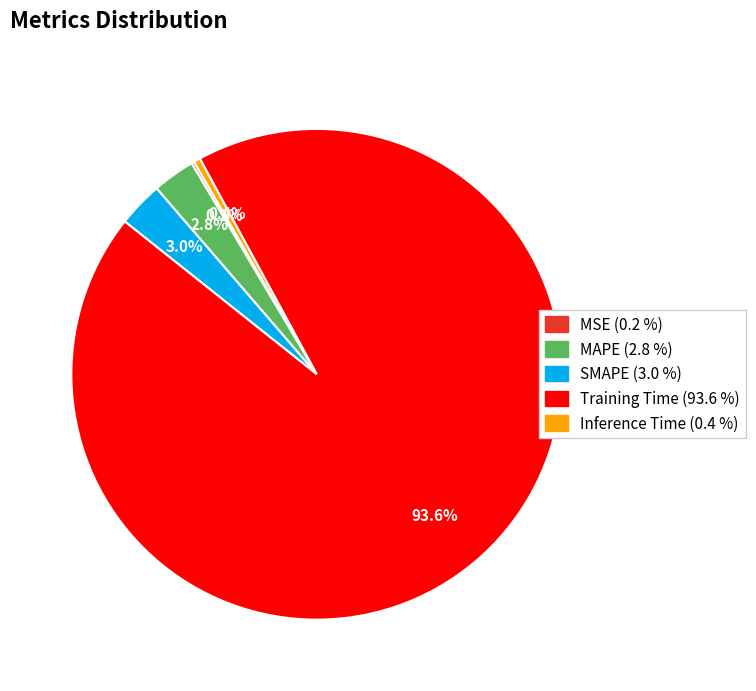

What is the largest slice in the pie chart?

Training Time